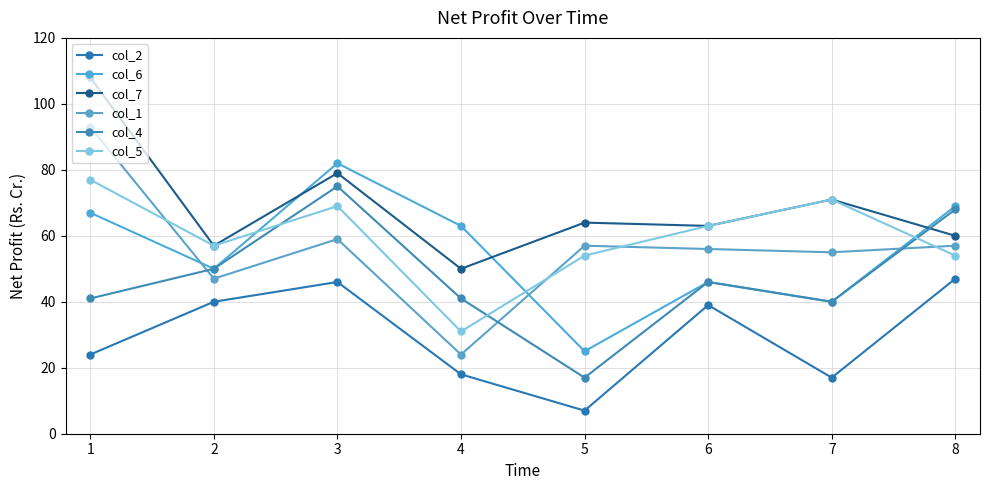

What is the greatest value displayed?

108